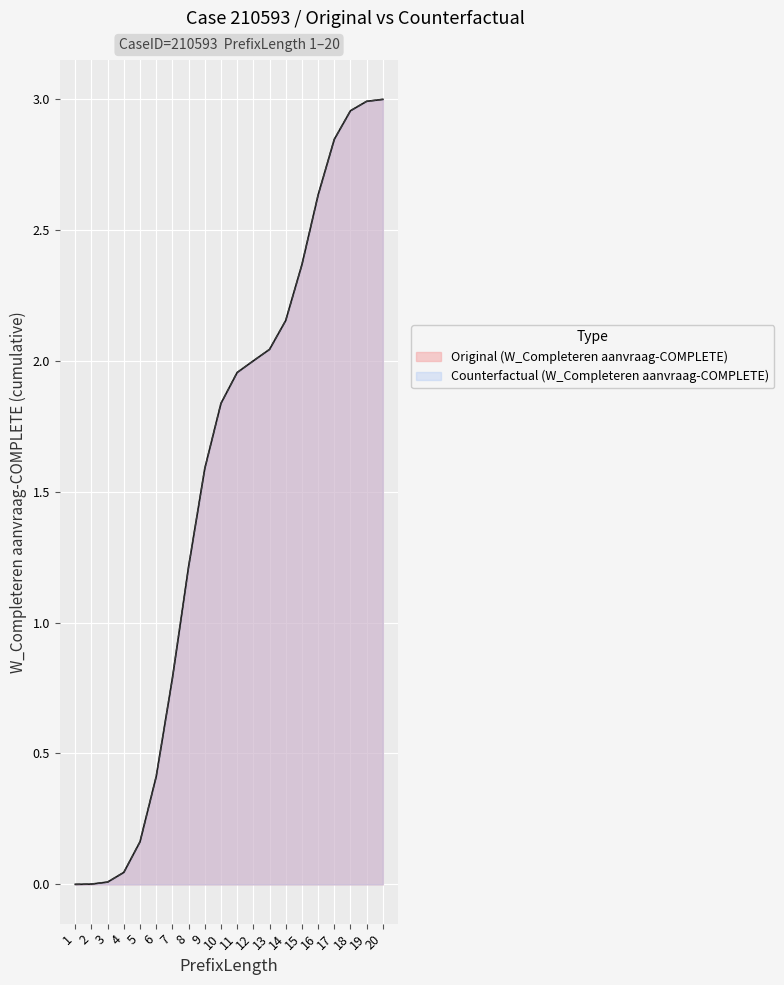

What is the highest value of the W_Completeren aanvraag-COMPLETE series?

3